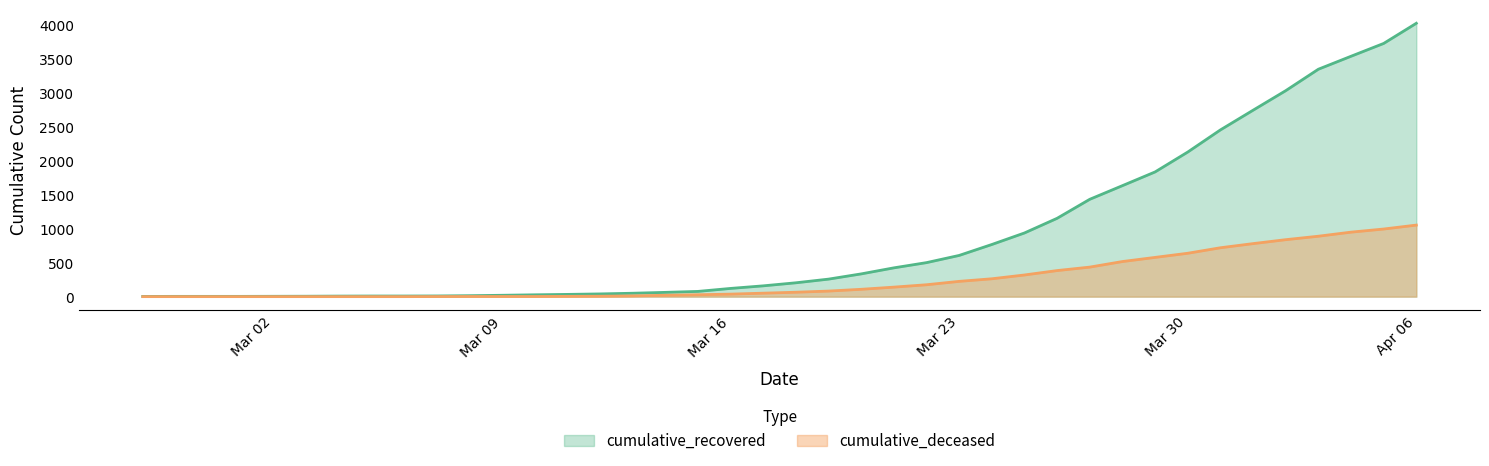

True or false: cumulative_deceased and cumulative_recovered cross at least once.

False